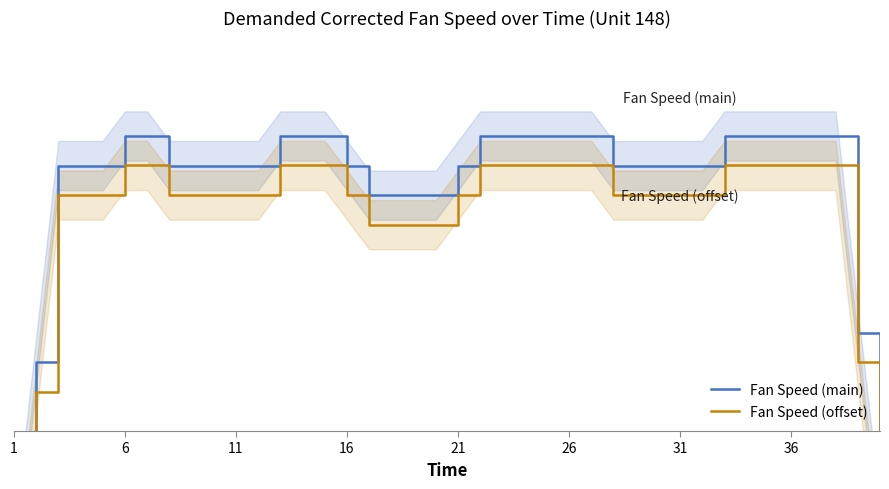

Reading left to right, extract all data points from this chart.

Fan Speed (main): 57.0	77.0	97.0	97.0	97.0	100.0	100.0	97.0	97.0	97.0	97.0	97.0	100.0	100.0	100.0	97.0	94.0	94.0	94.0	94.0	97.0	100.0	100.0	100.0	100.0	100.0	100.0	97.0	97.0	97.0	97.0	97.0	100.0	100.0	100.0	100.0	100.0	100.0	80.0	60.0
Fan Speed (offset): 54.0	74.0	94.0	94.0	94.0	97.0	97.0	94.0	94.0	94.0	94.0	94.0	97.0	97.0	97.0	94.0	91.0	91.0	91.0	91.0	94.0	97.0	97.0	97.0	97.0	97.0	97.0	94.0	94.0	94.0	94.0	94.0	97.0	97.0	97.0	97.0	97.0	97.0	77.0	57.0